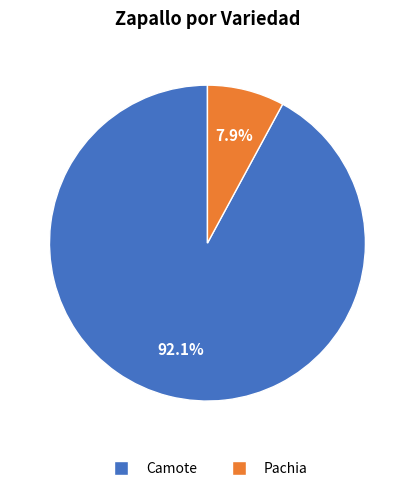

Do Camote and Pachia together represent more than half of the pie?

Yes